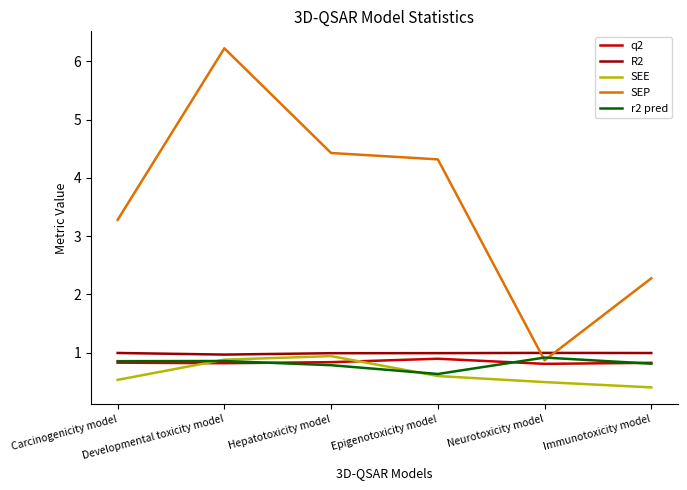

Where does the SEP series first go above 4?

Developmental toxicity model